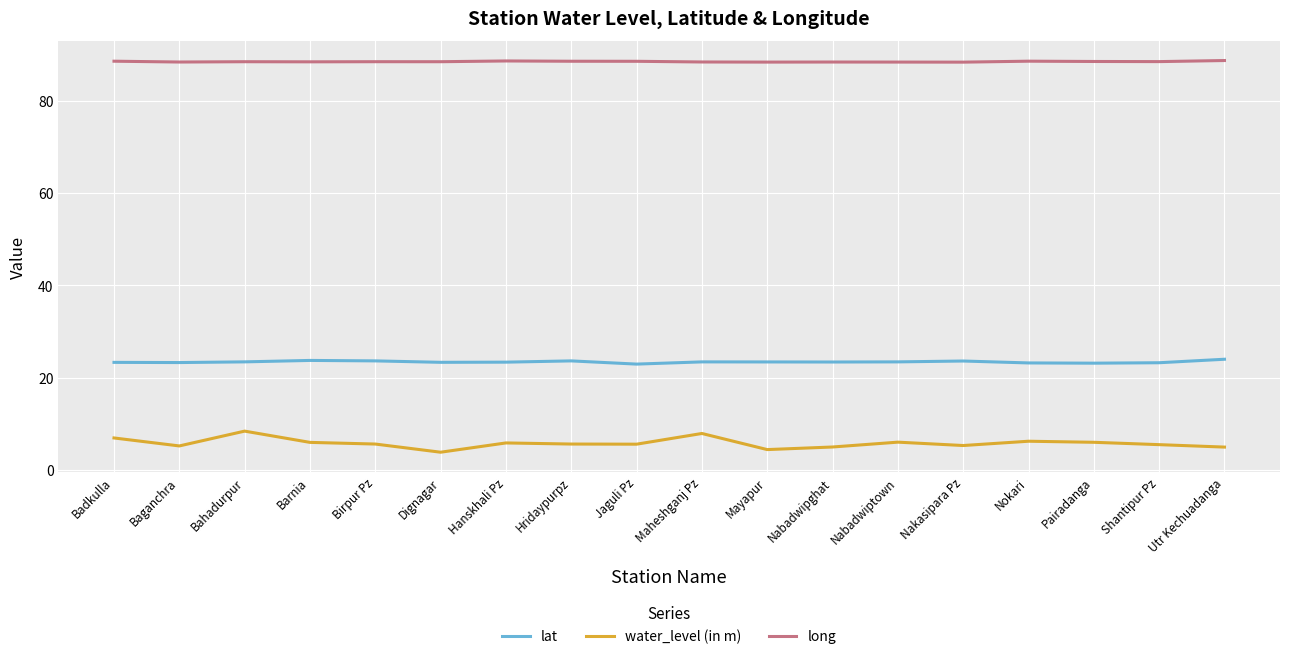

What is the minimum value shown in the chart?

3.8